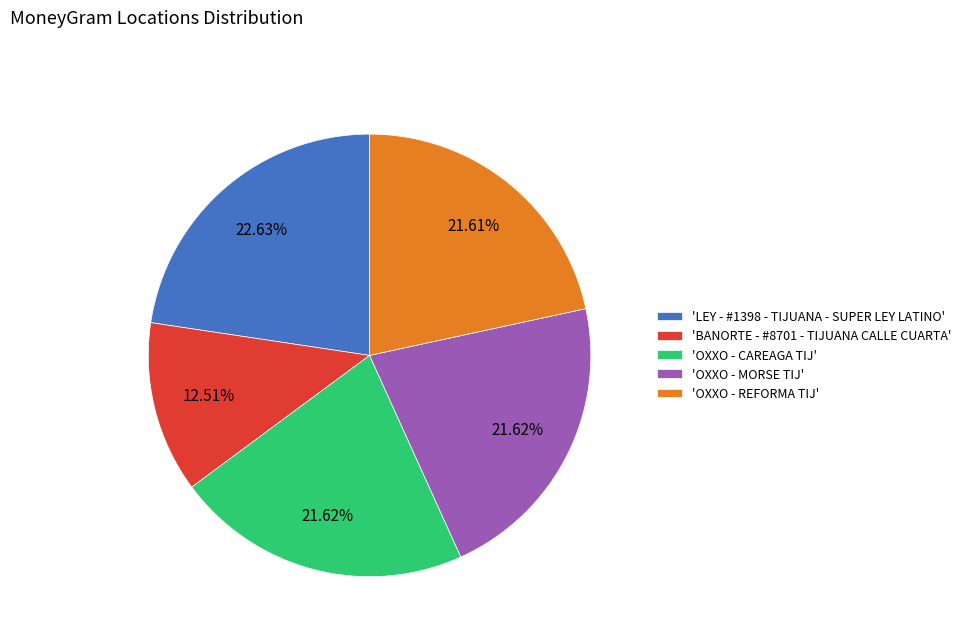

Do 'BANORTE - #8701 - TIJUANA CALLE CUARTA' and 'OXXO - REFORMA TIJ' together represent more than half of the pie?

No